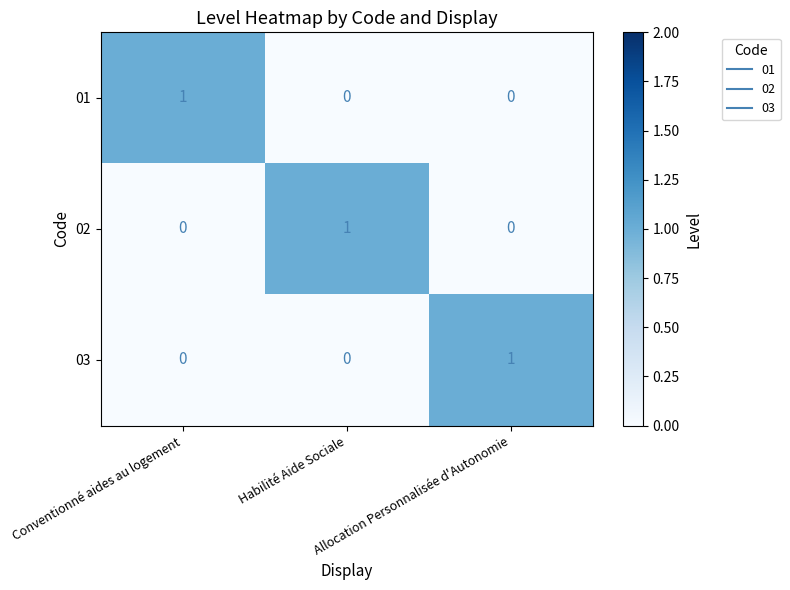

How many 03 values are between 0 and 1?

3